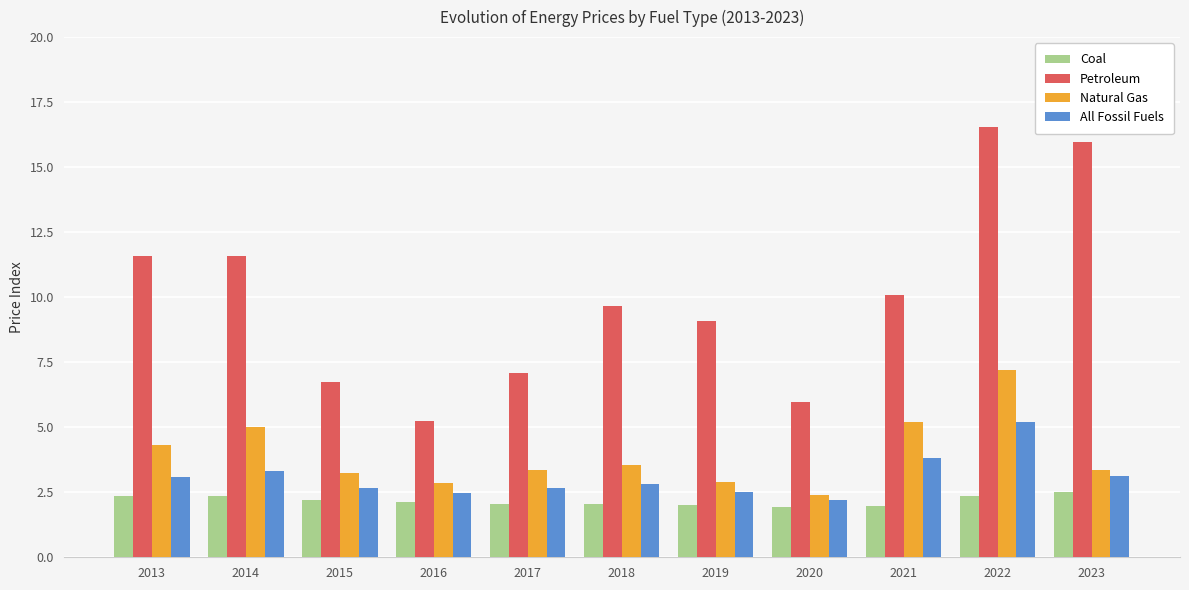

Rank the series at 2014 from highest to lowest value.

Petroleum, Natural Gas, All Fossil Fuels, Coal